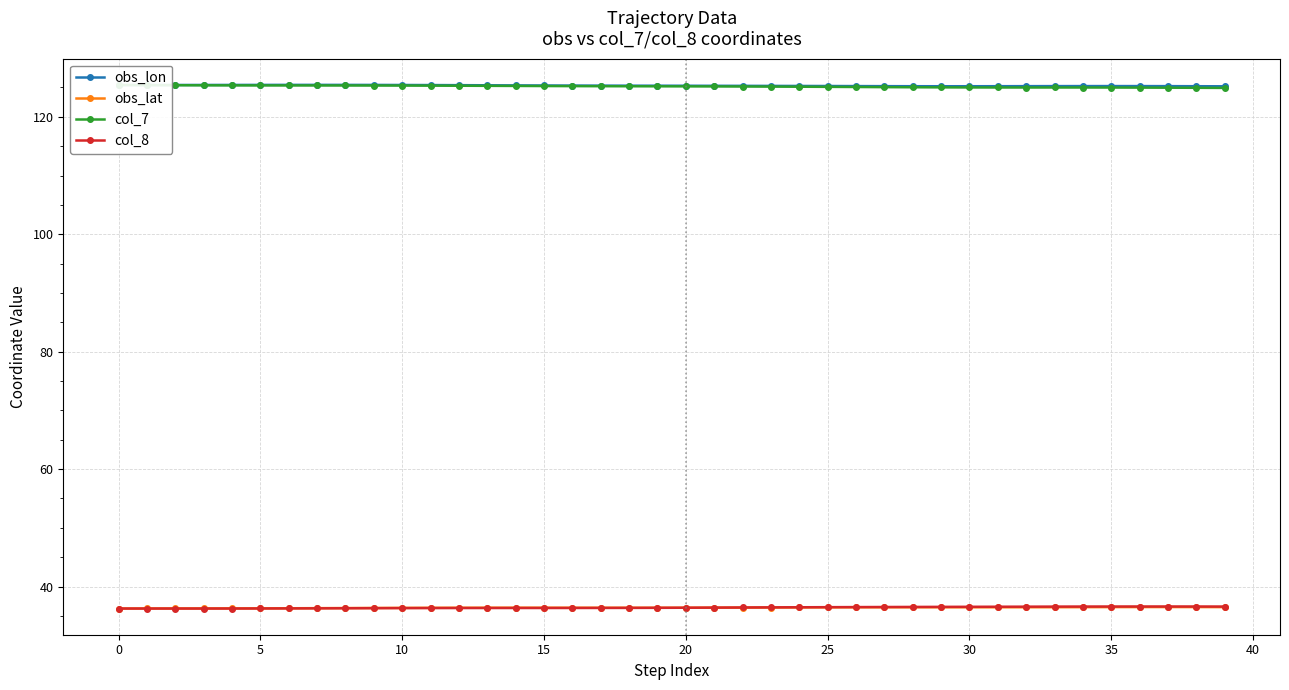

What are all the series names shown in the legend?

obs_lon, obs_lat, col_7, col_8